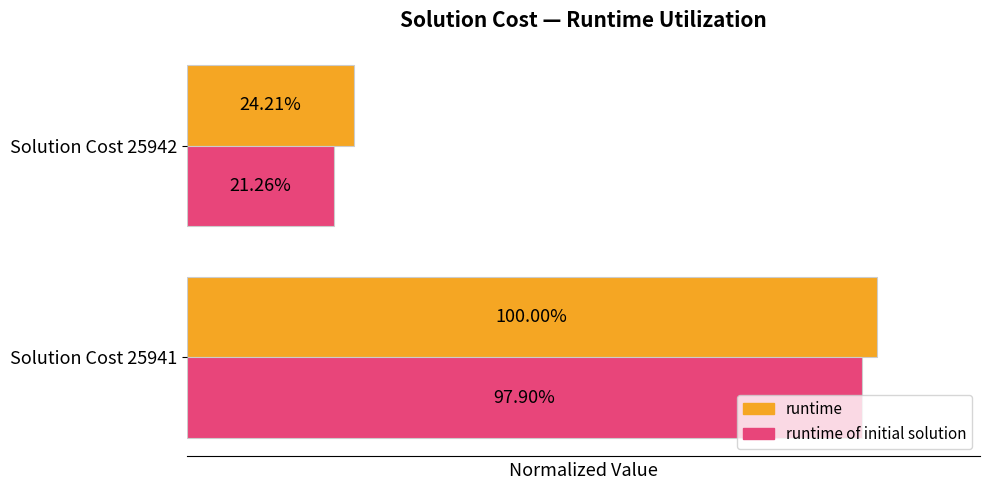

What are all the series names shown in the legend?

runtime, runtime of initial solution